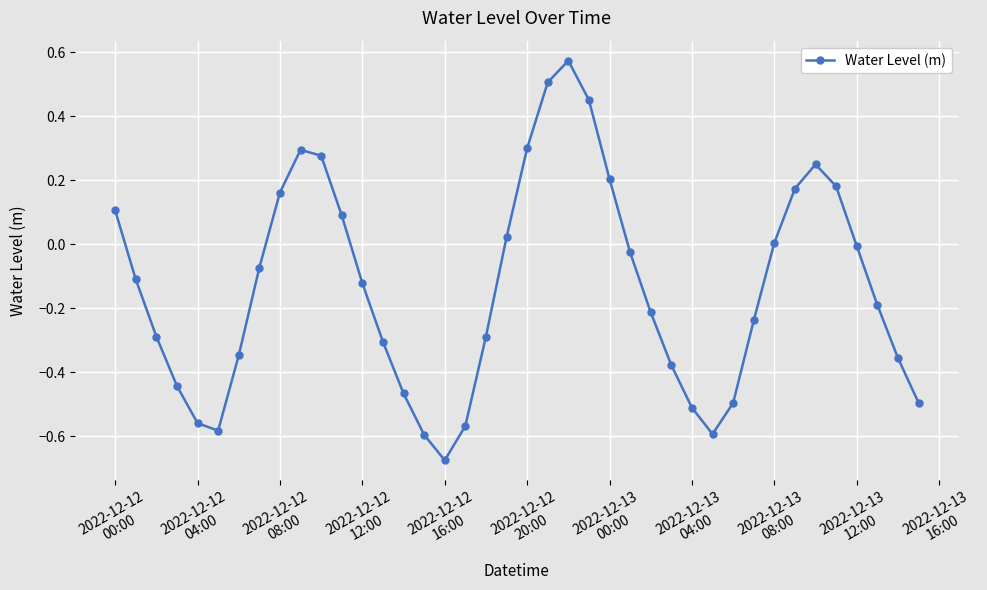

What is the difference between the maximum and second lowest values?

1.2